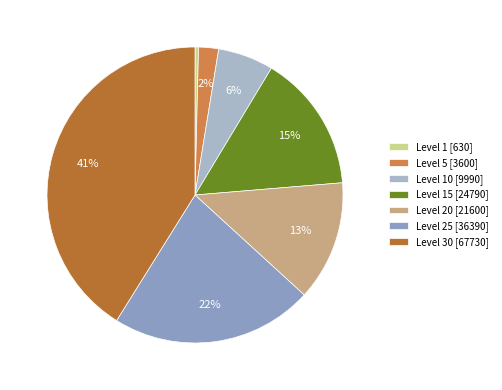

How many segments does this pie chart have?

7